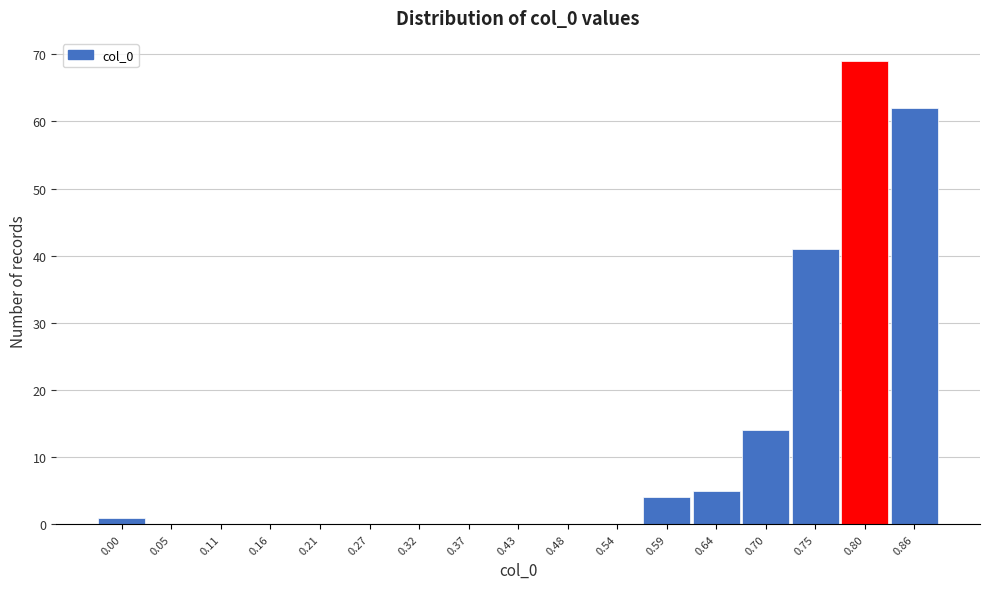

Reading right to left, list all the values displayed in this chart.

0.86=62	0.80=69	0.75=41	0.70=14	0.64=5	0.59=4	0.54=0	0.48=0	0.43=0	0.37=0	0.32=0	0.27=0	0.21=0	0.16=0	0.11=0	0.05=0	0.00=1